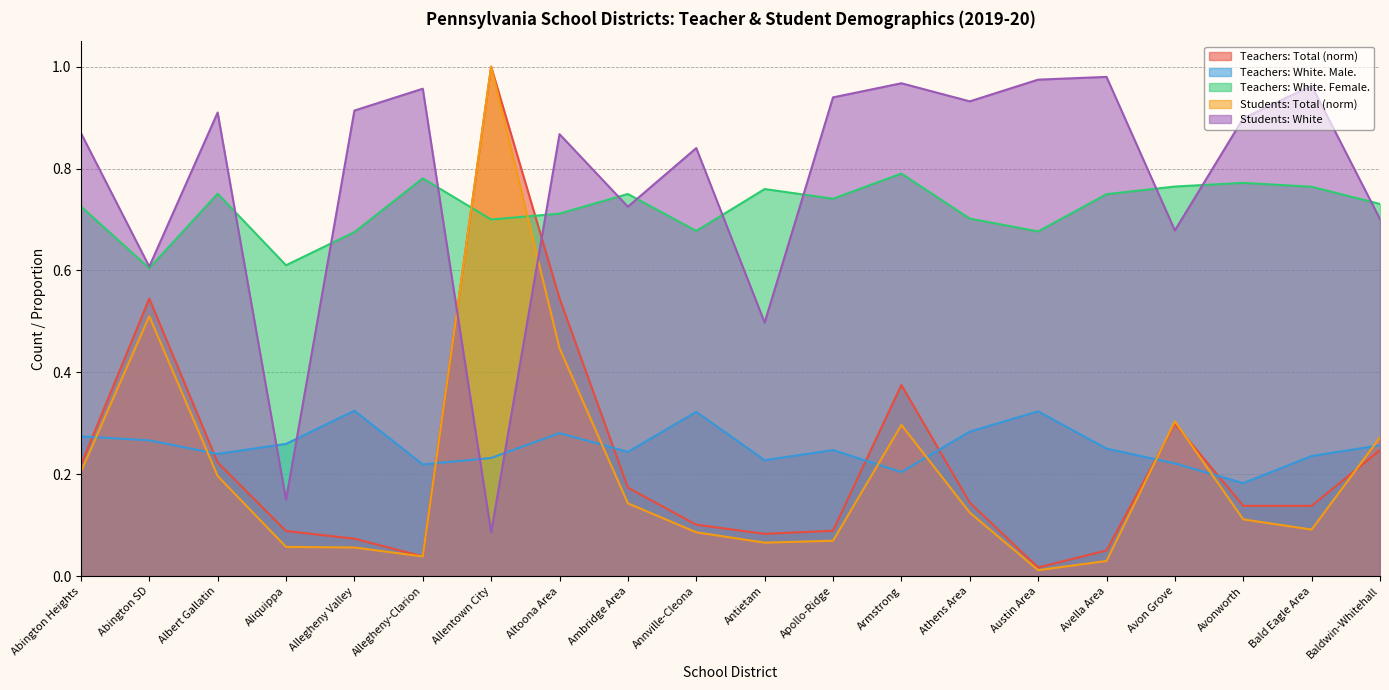

True or false: Teachers: White. Female. has a value of 0.7 at Abington Heights.

True